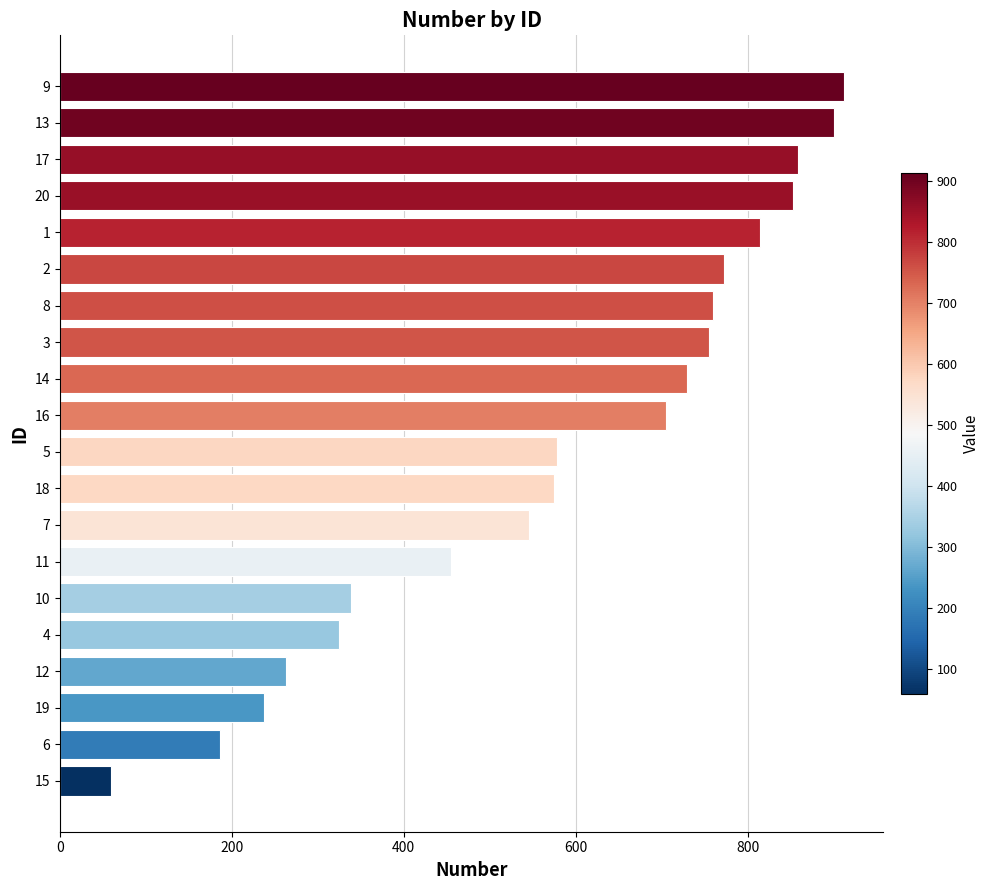

The chart shows a value of 853 at 20. True or false?

True